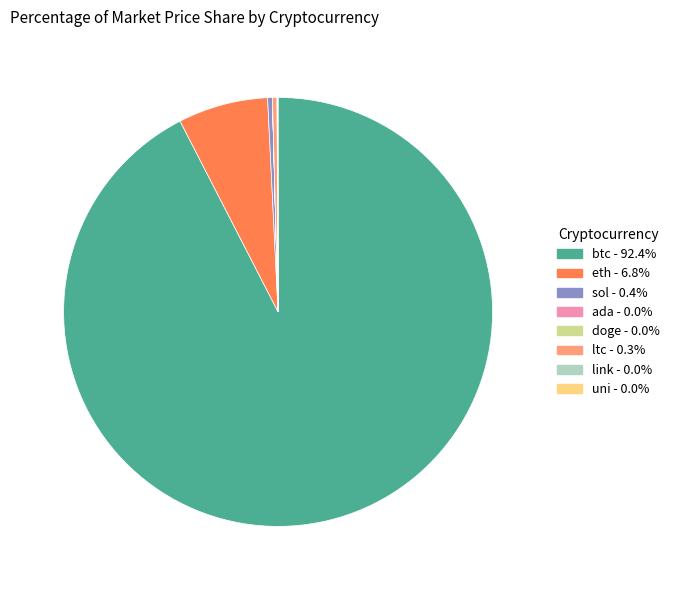

Which slice is the largest?

btc